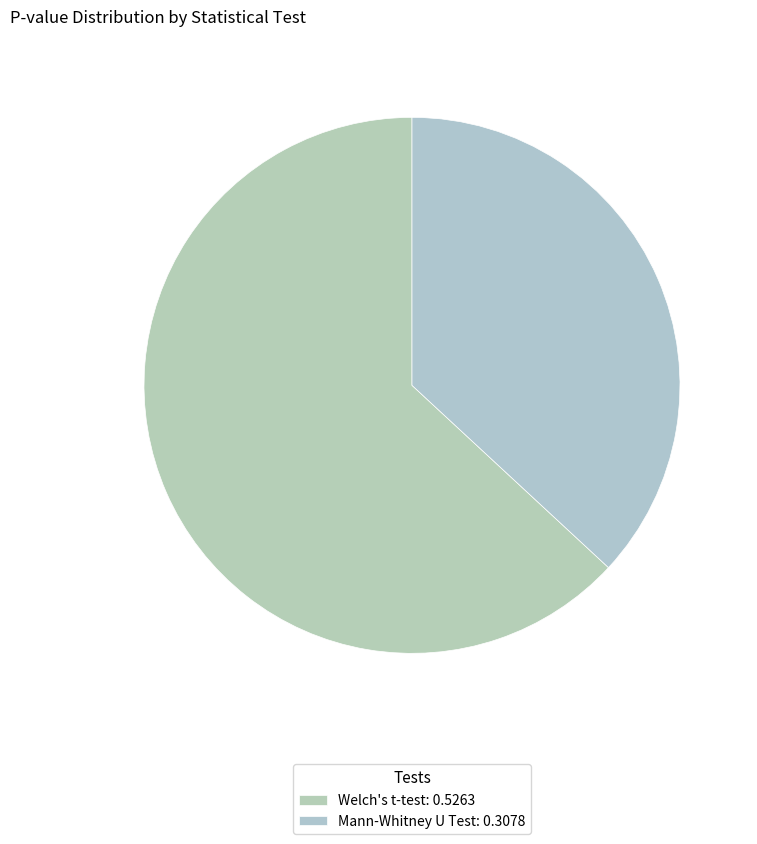

How many segments does this pie chart have?

2